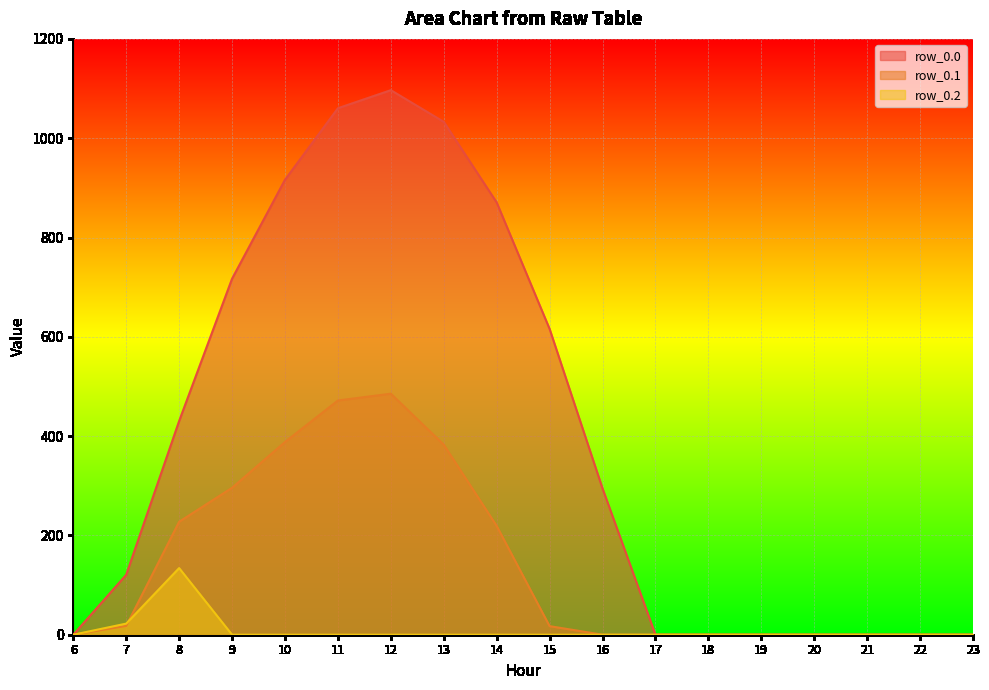

True or false: row_0.2 and row_0.0 intersect in this chart.

False